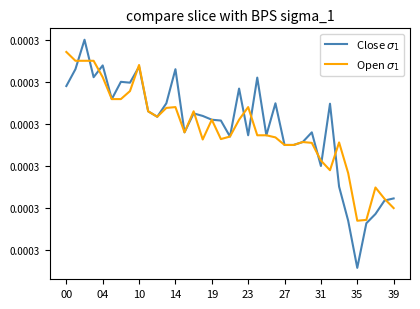

Which series has the largest total across all categories?

Close $\sigma_1$